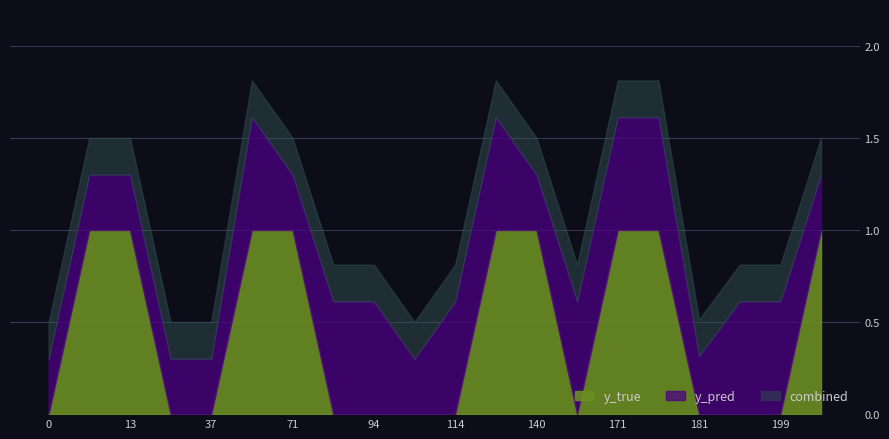

The y_true series shows 1.0 at 140. True or false?

True